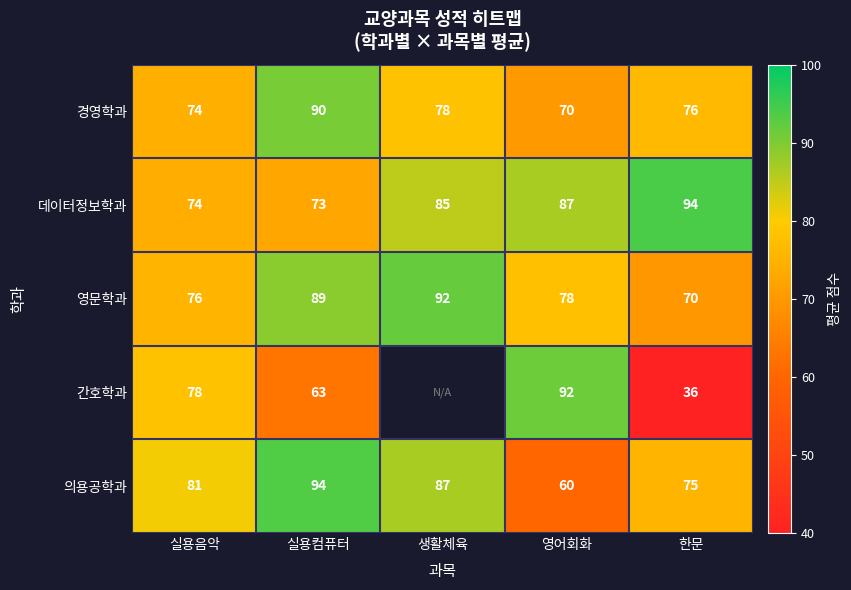

Which series changed the most between 실용컴퓨터 and 한문?

간호학과